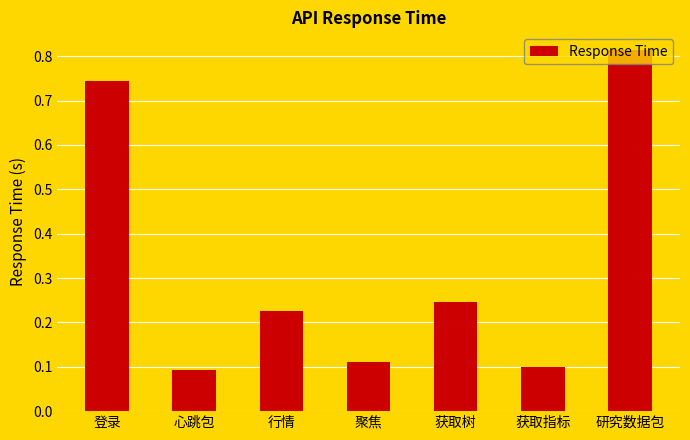

What is the change in value from 行情 to 研究数据包?

+0.6